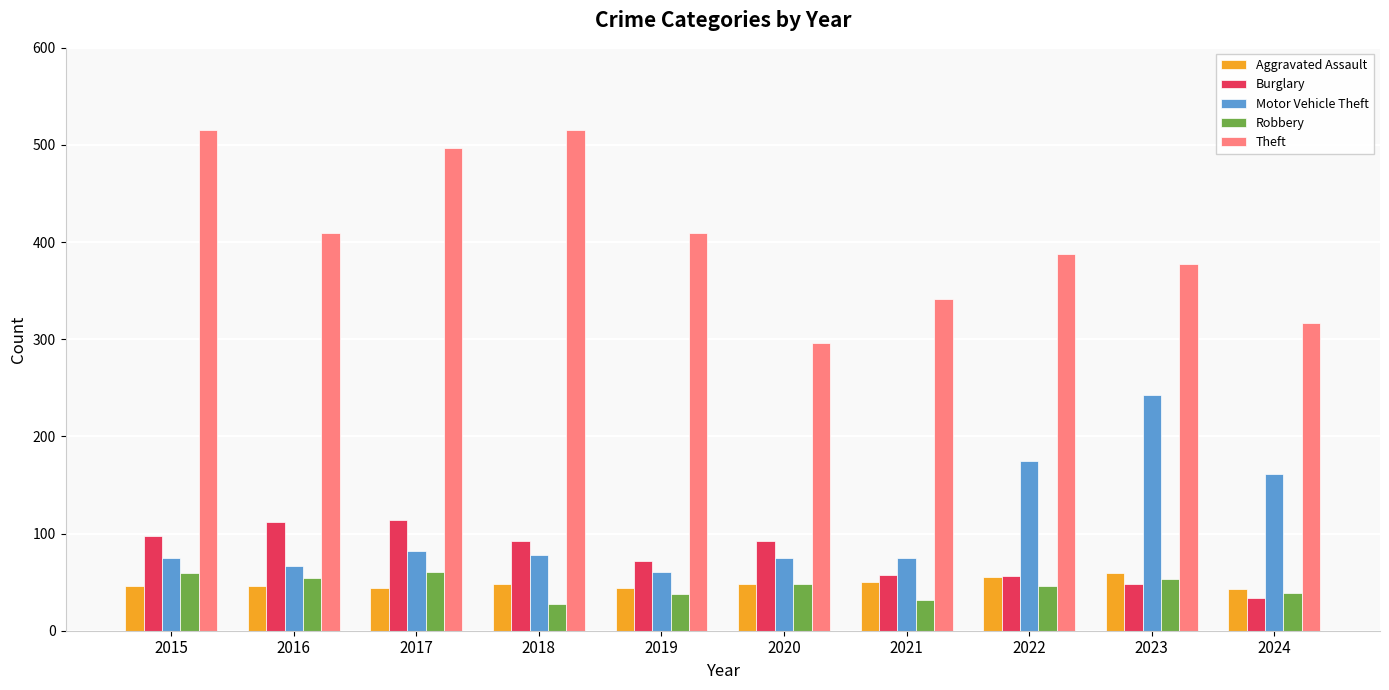

What are all the series names shown in the legend?

Aggravated Assault, Burglary, Motor Vehicle Theft, Robbery, Theft